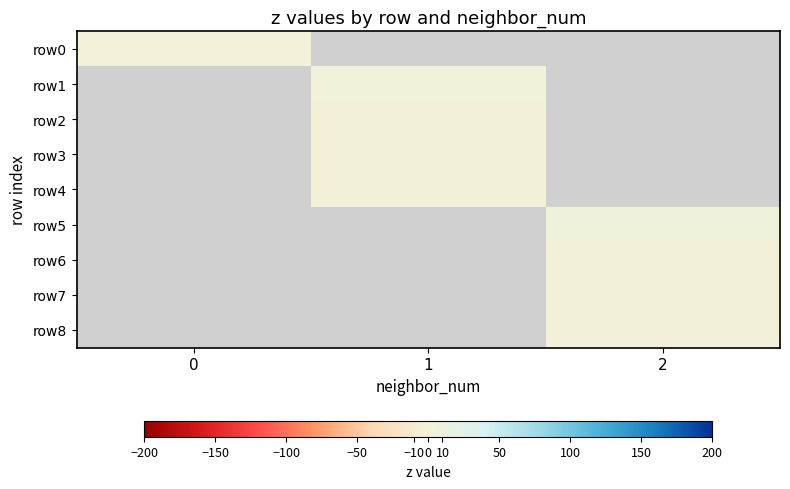

How many categories are shown in the chart?

3